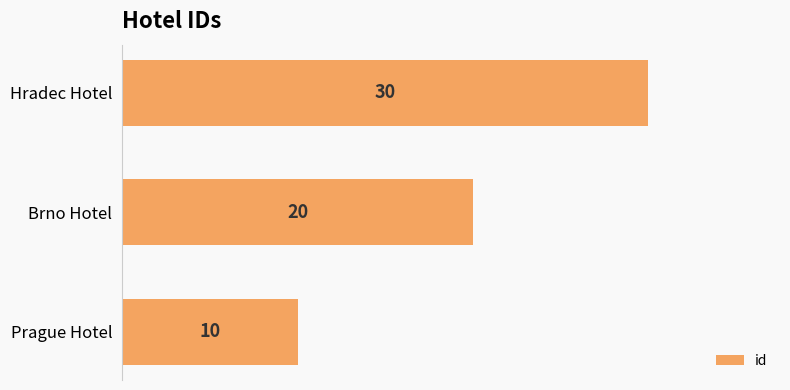

Is it true that the value at Brno Hotel is 20?

True